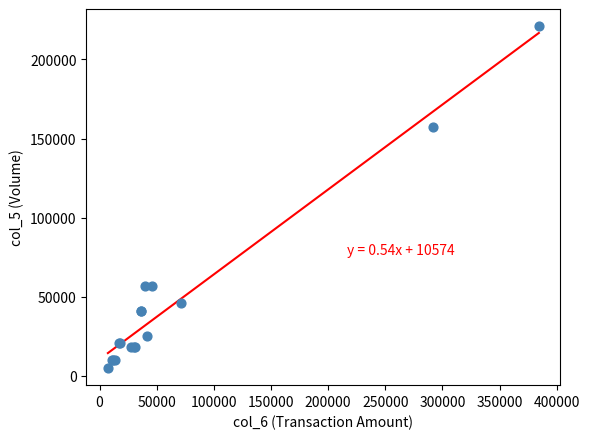

What Y value in the scatter plot is closest to 113000?

157000